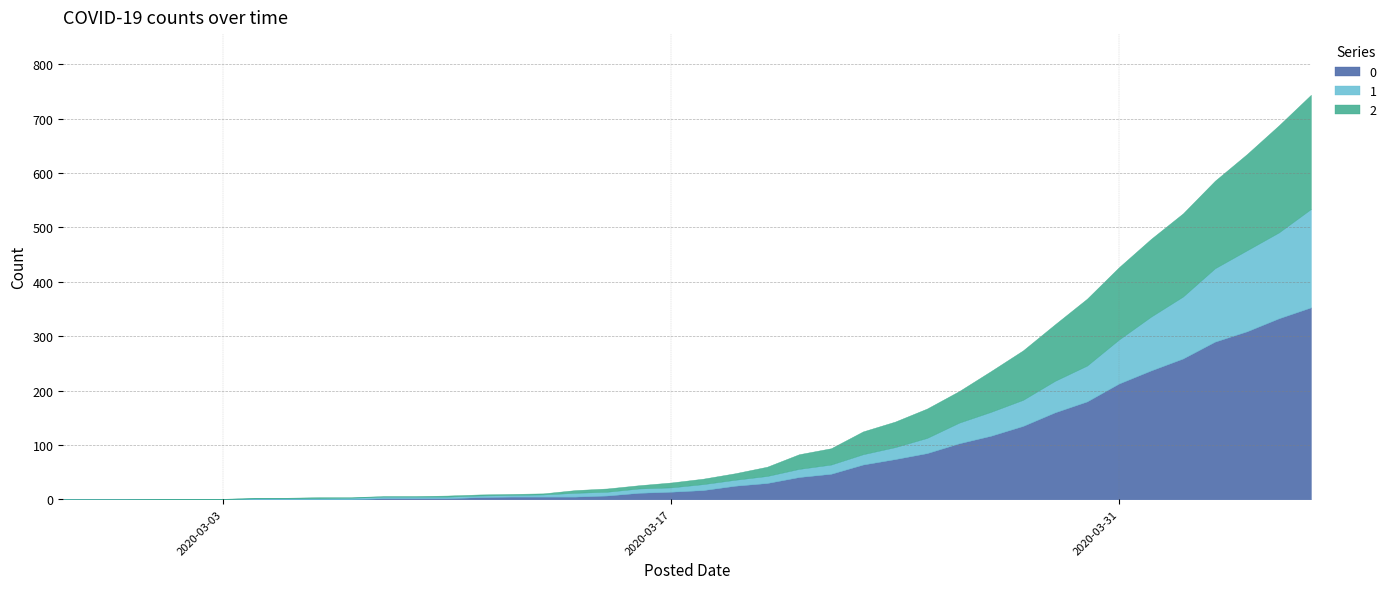

At how many categories does at least one series exceed 170?

8